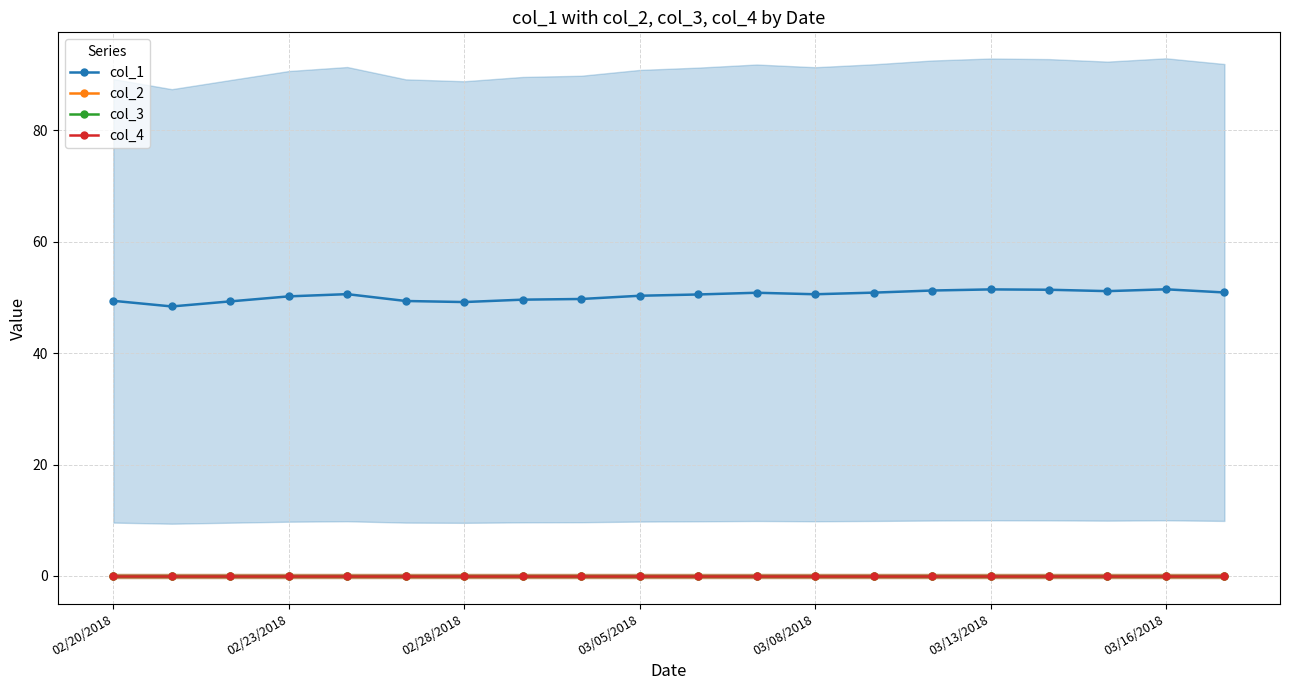

At which category is the sum across all series the highest?

03/16/2018